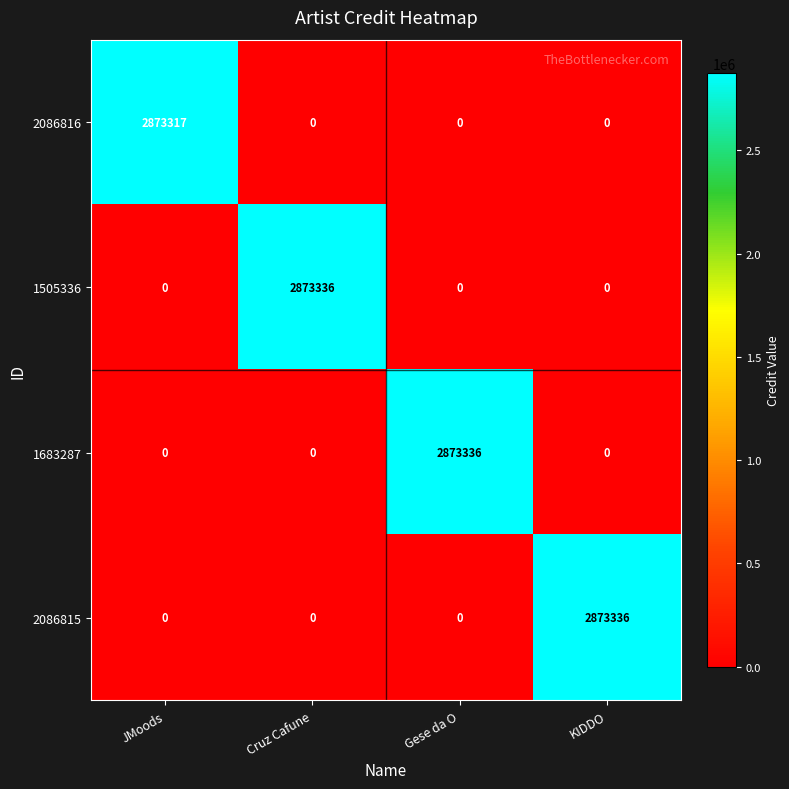

Count the 1505336 values in the range 0 to 2873336.

4